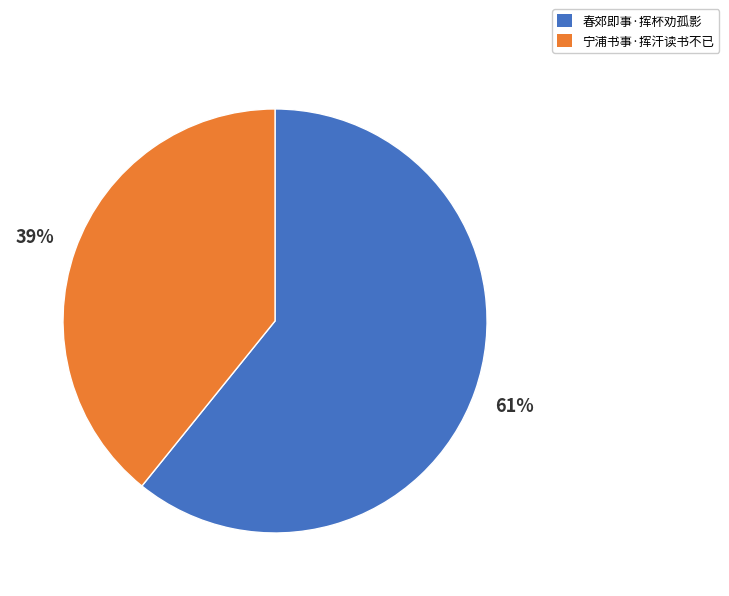

Rank the categories by value from highest to lowest.

春郊即事·挥杯劝孤影, 宁浦书事·挥汗读书不已